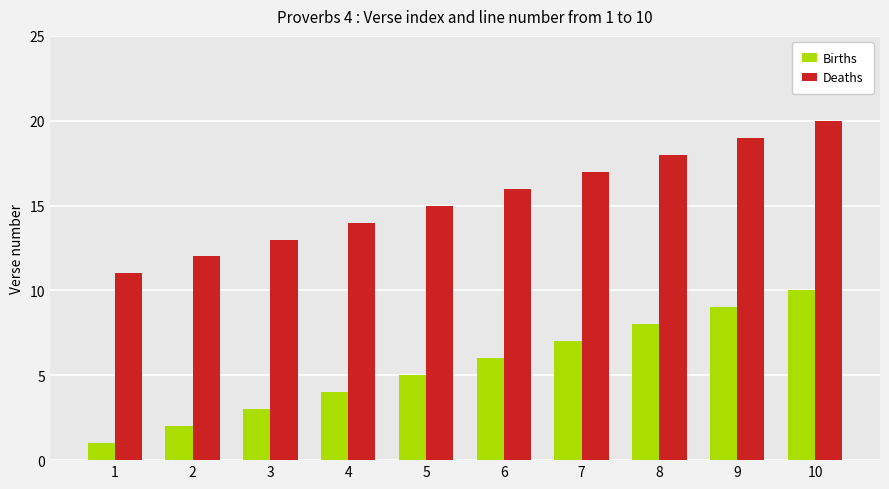

What is the average value of the Deaths series?

16